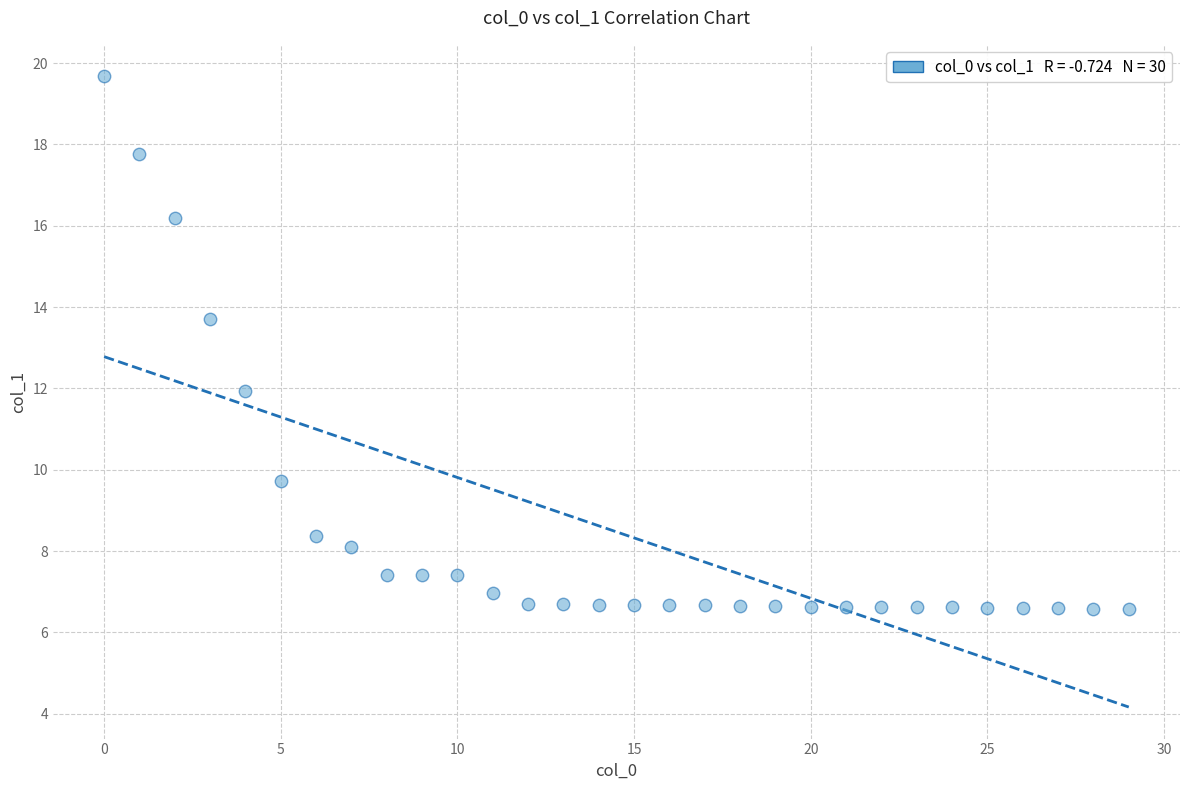

What is the range of Y values (max minus min)?

13.1